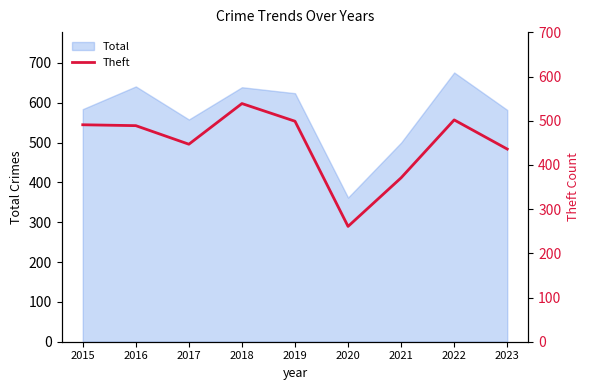

What is the average value?

448